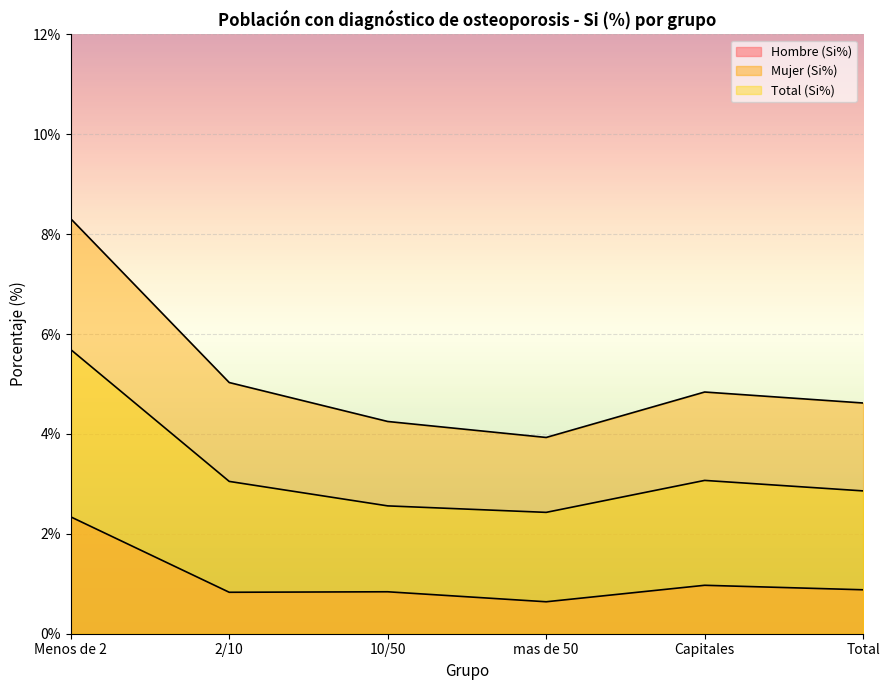

What is the approximate value of Mujer (Si%) at Capitales?

4.8